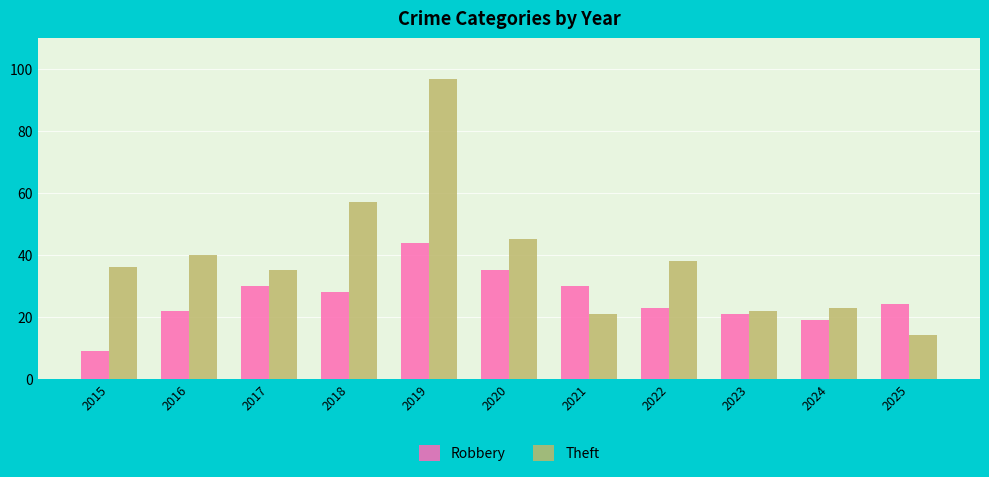

Reading left to right, extract all data points from this chart.

Robbery: 9	22	30	28	44	35	30	23	21	19	24
Theft: 36	40	35	57	97	45	21	38	22	23	14